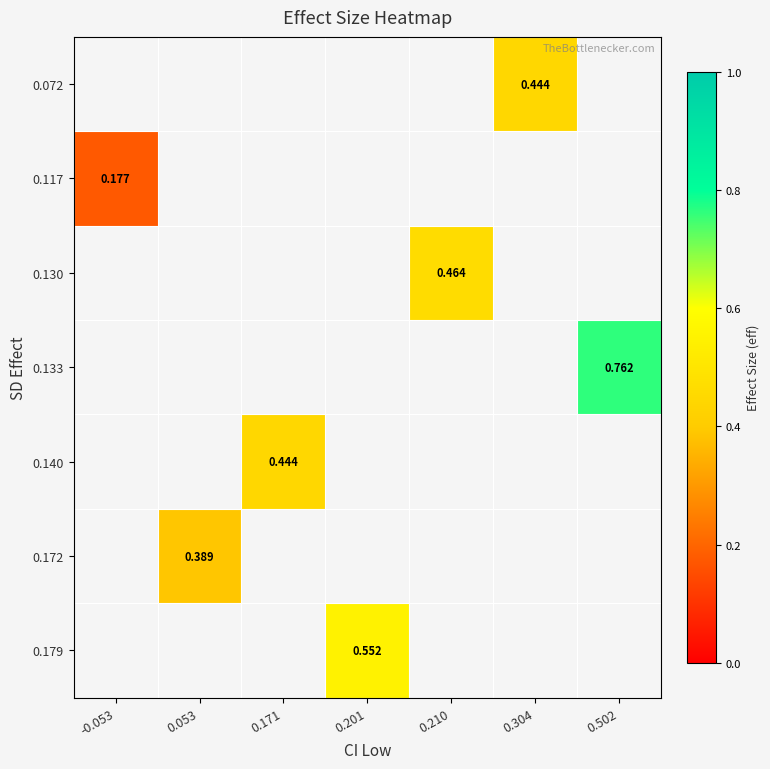

Is the value of 0.133 at 0.502 greater than the value of 0.172 at 0.053?

Yes